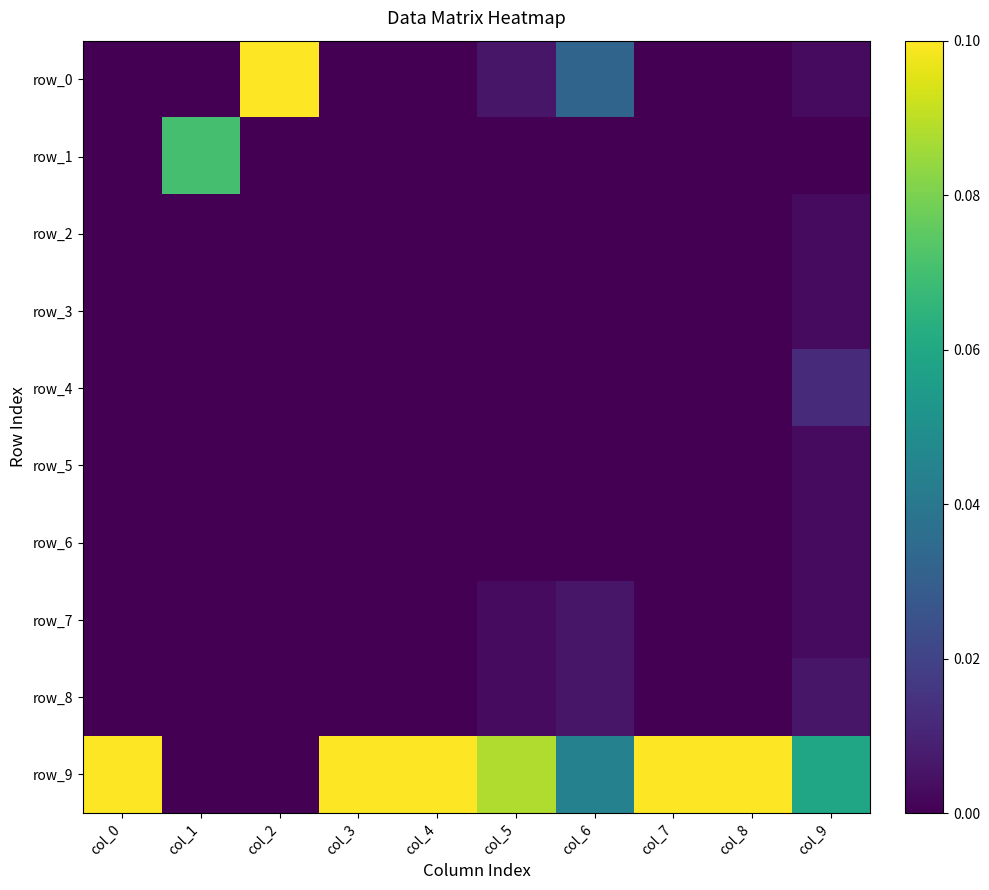

How many series are shown in this chart?

10